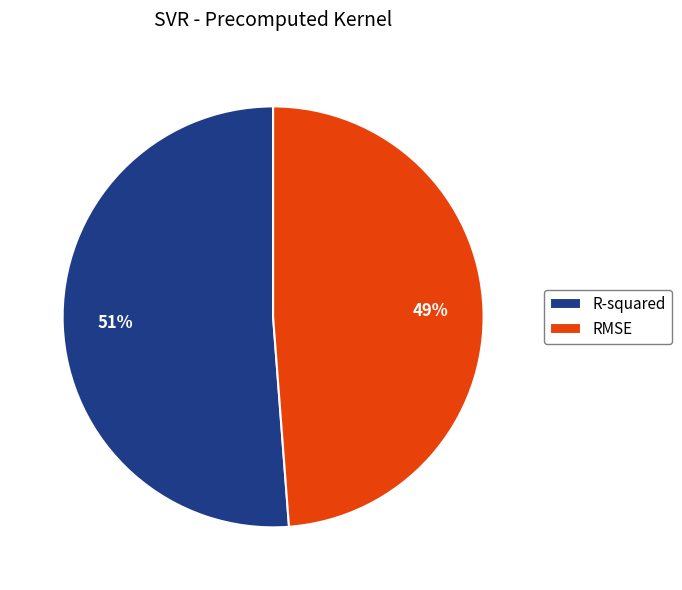

Is the sum of RMSE and R-squared greater than half?

Yes